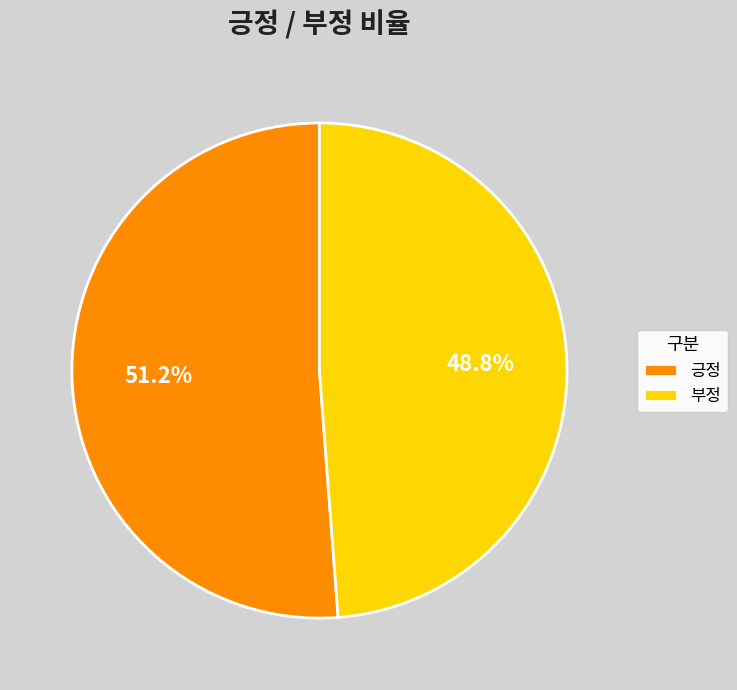

True or false: 긍정 accounts for 51% of the total.

True